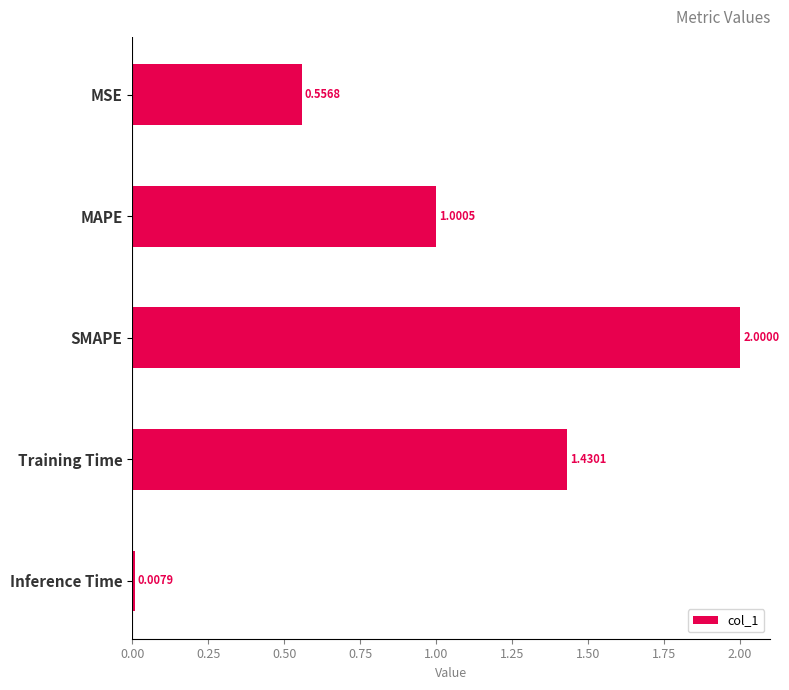

How many values are below 1?

2